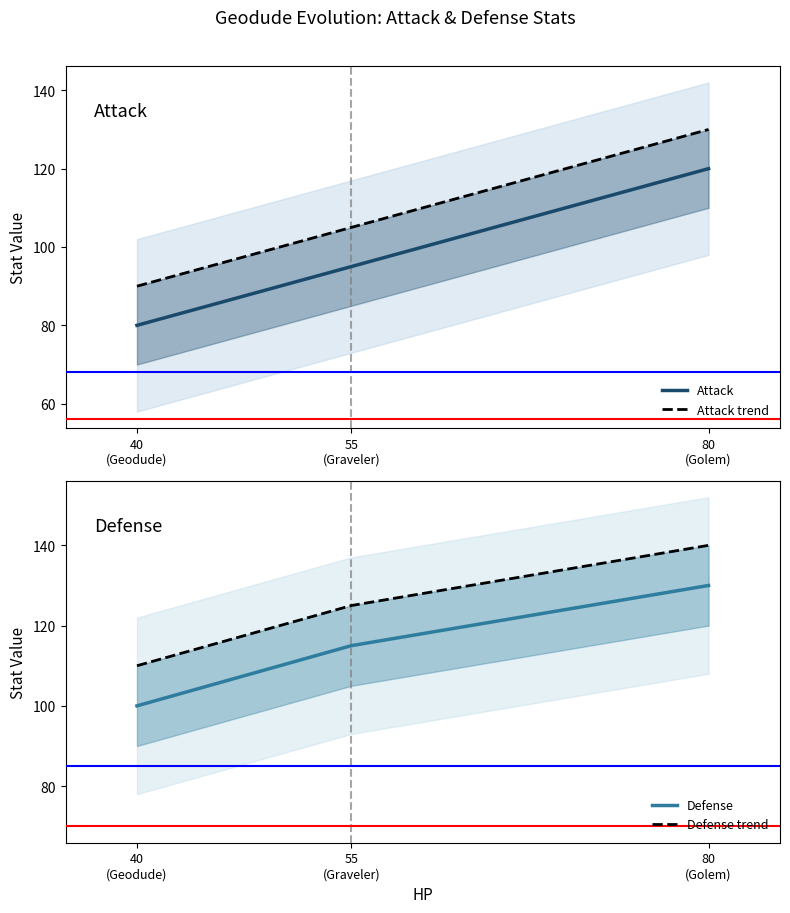

Is the value of Attack at 40
(Geodude) greater than the value of Attack trend at 80
(Golem)?

No